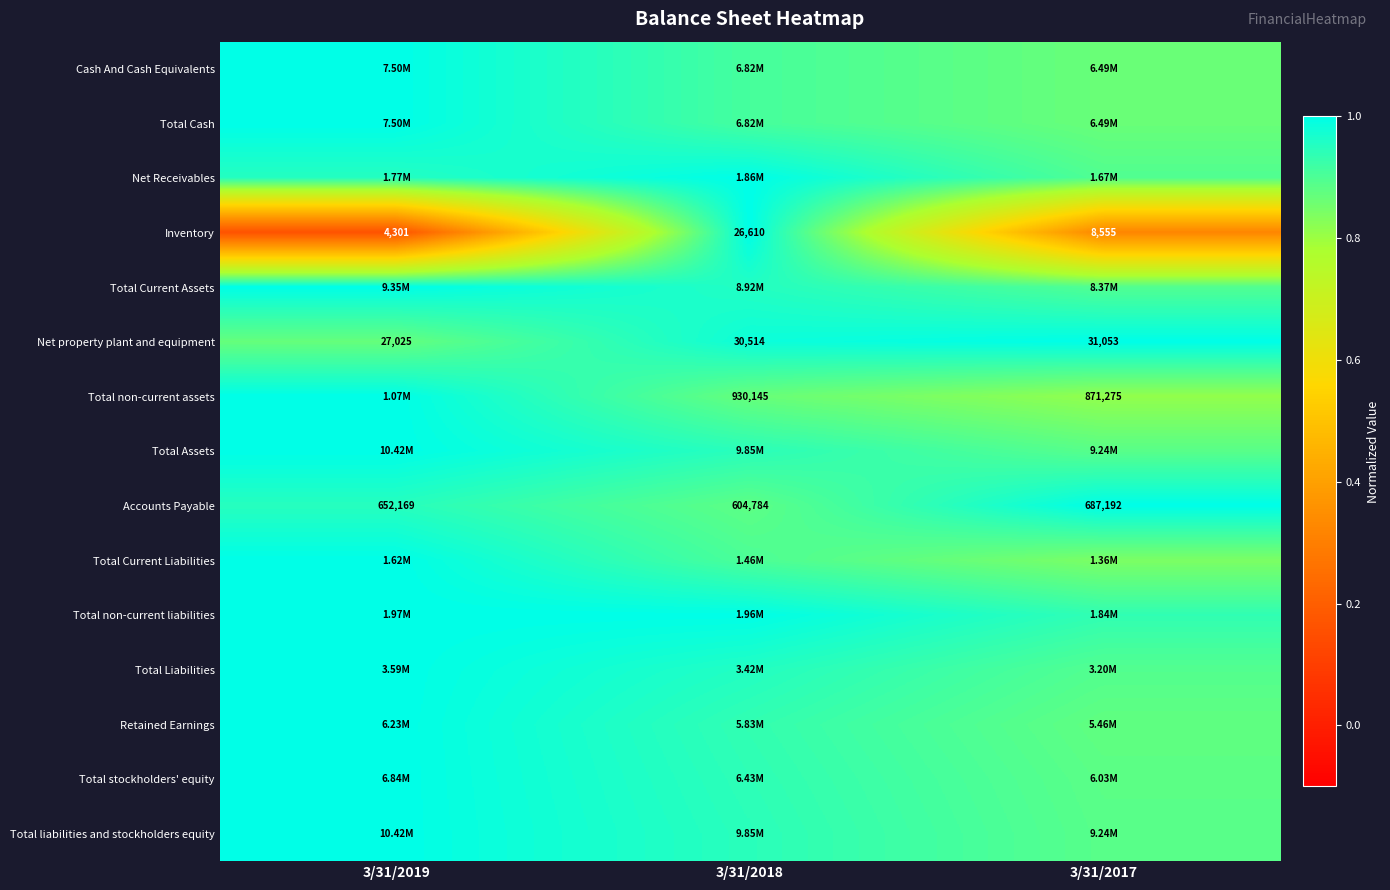

Is it true that Total non-current assets equals 0.8 at 3/31/2017?

True